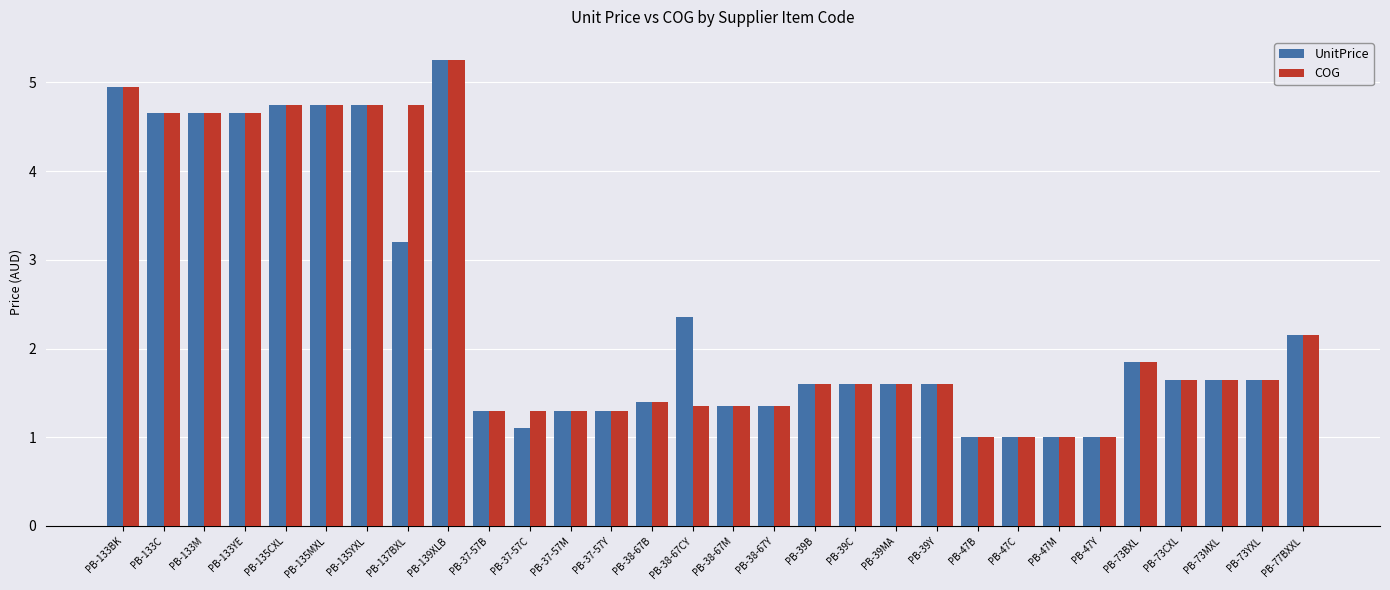

What are all the series names shown in the legend?

UnitPrice, COG